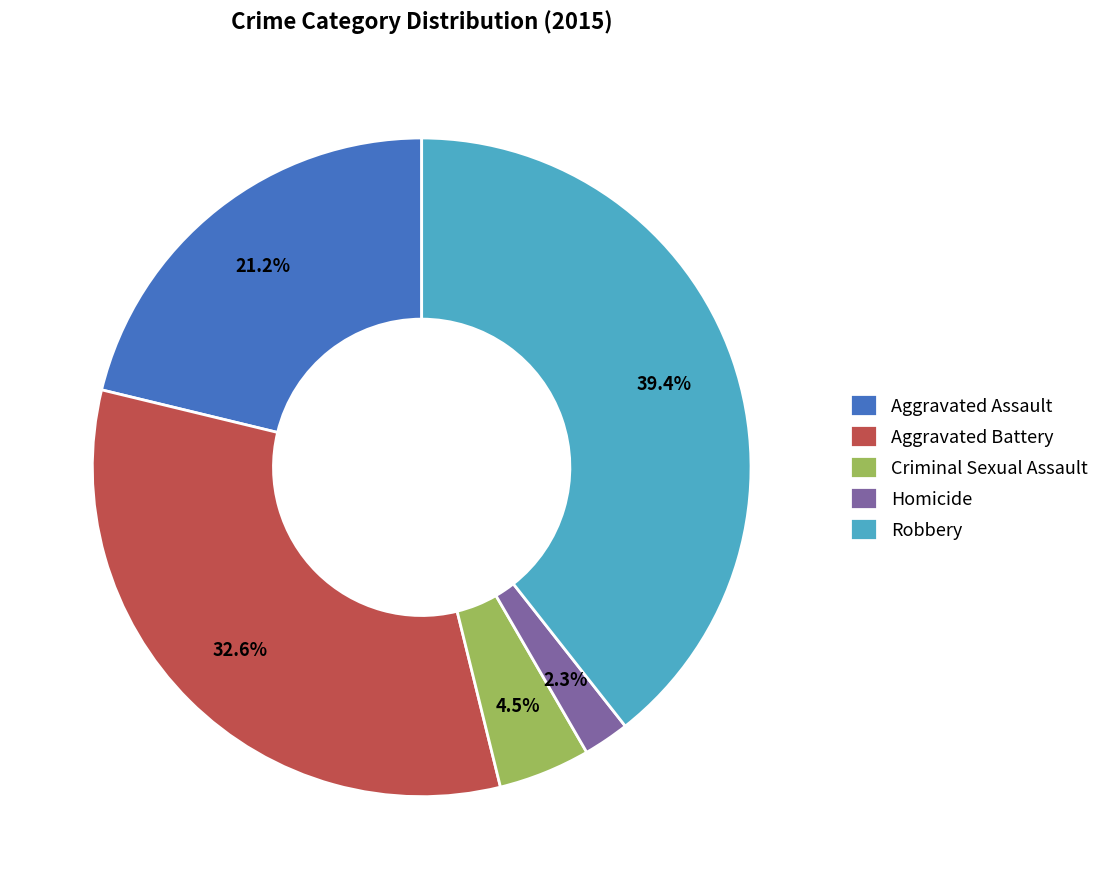

What is the largest slice in the pie chart?

Robbery